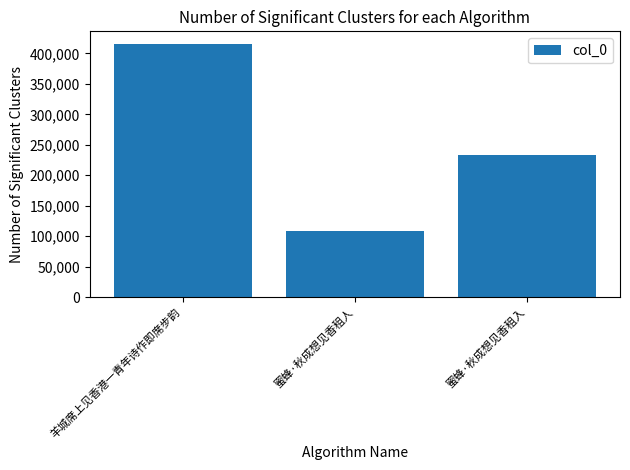

At which label does the data first exceed 233919?

羊城席上见香港一青年诗作即席步韵